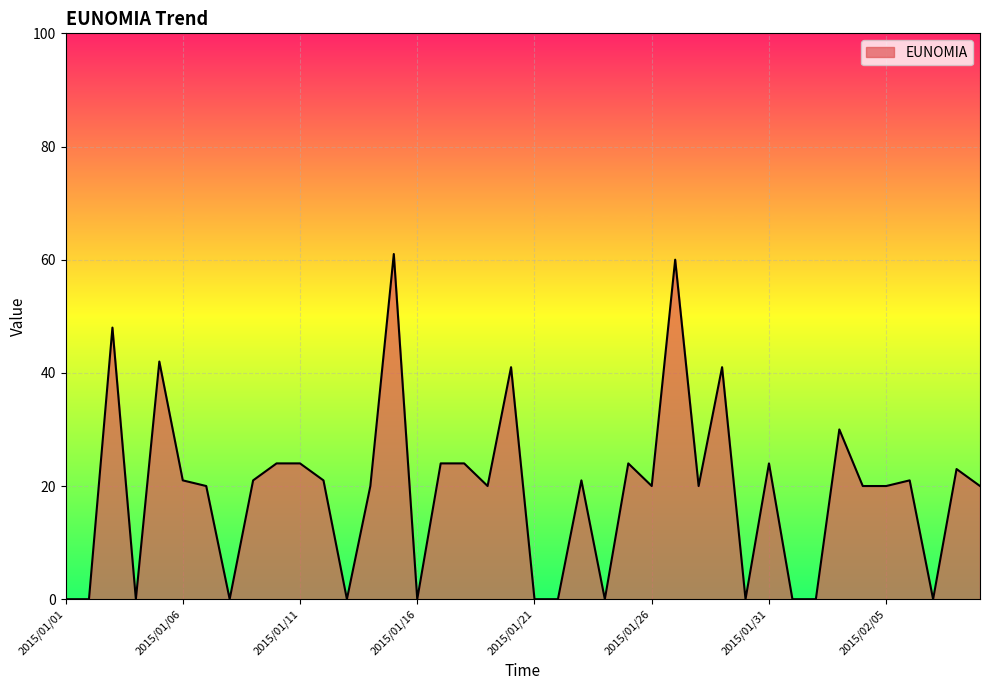

What is the difference between the maximum and minimum values?

61